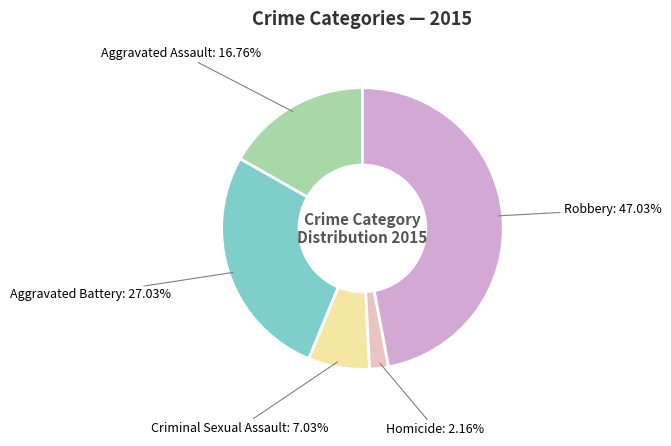

Is it true that Robbery is 56% of the pie?

False